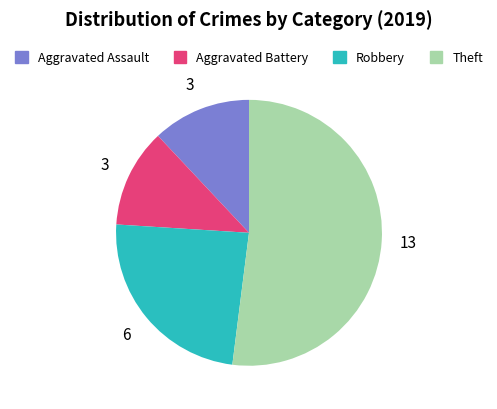

Do Robbery and Aggravated Battery together represent more than half of the pie?

No